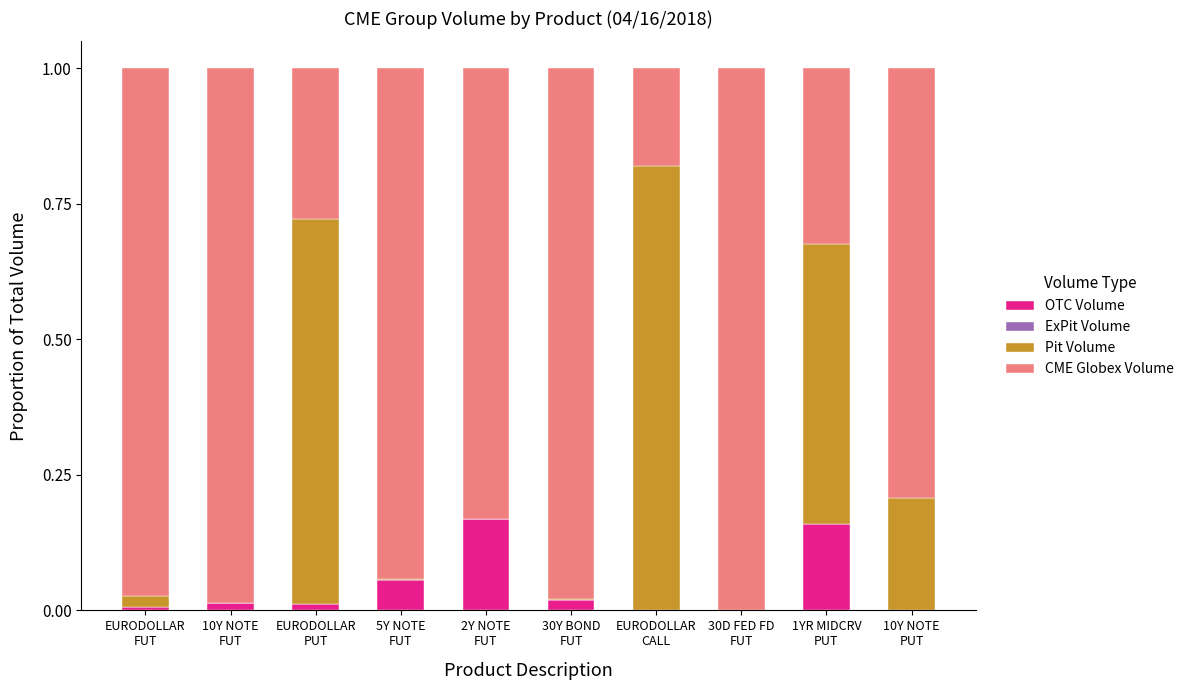

Are the bars grouped side by side (vs. stacked)?

No